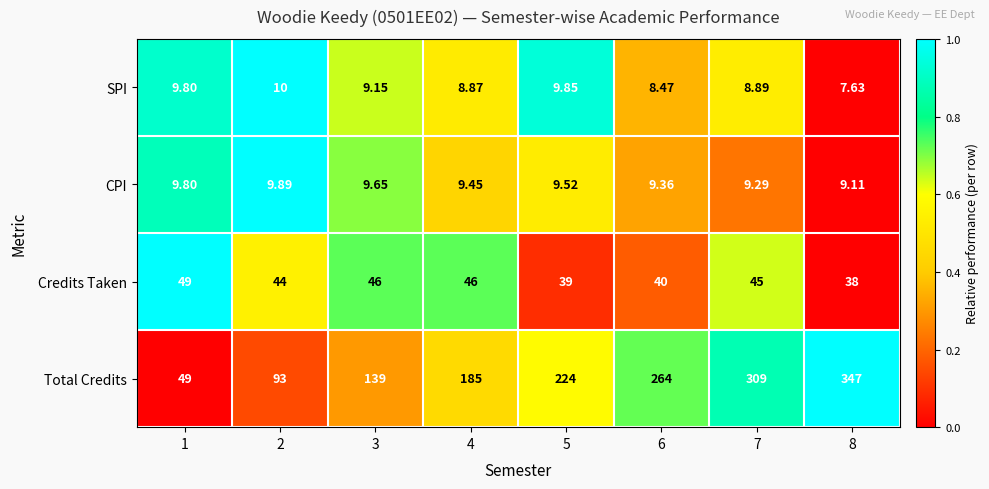

At 7, list the series in order from largest to smallest.

Total Credits, Credits Taken, CPI, SPI